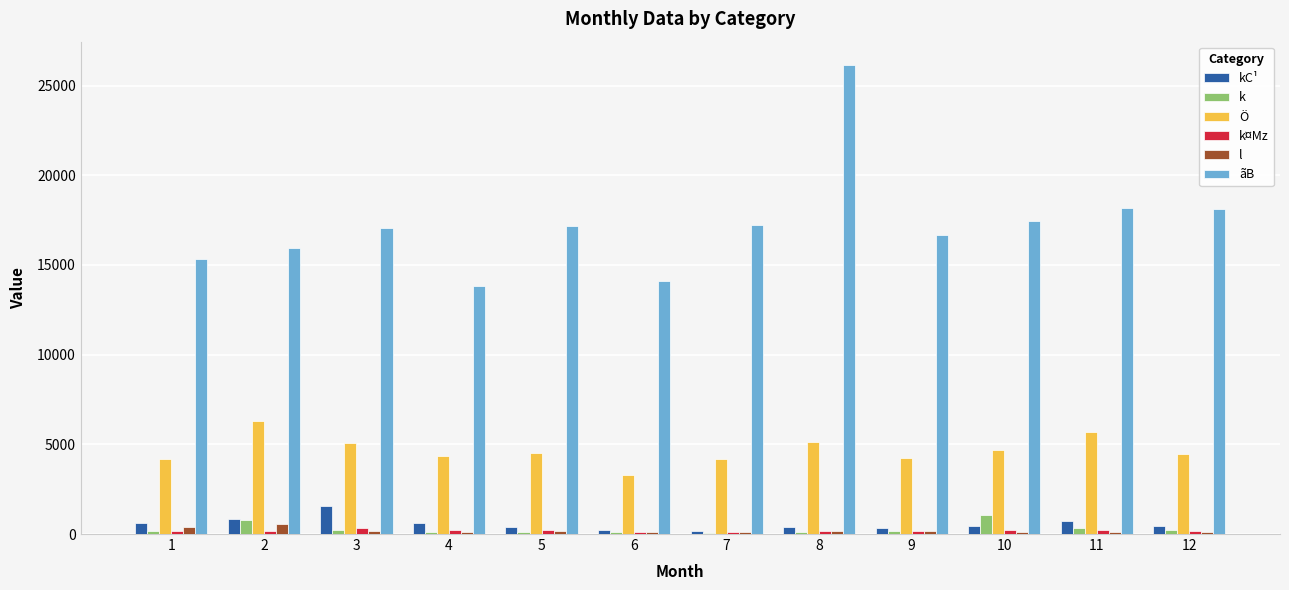

Count the number of categories in the chart.

12